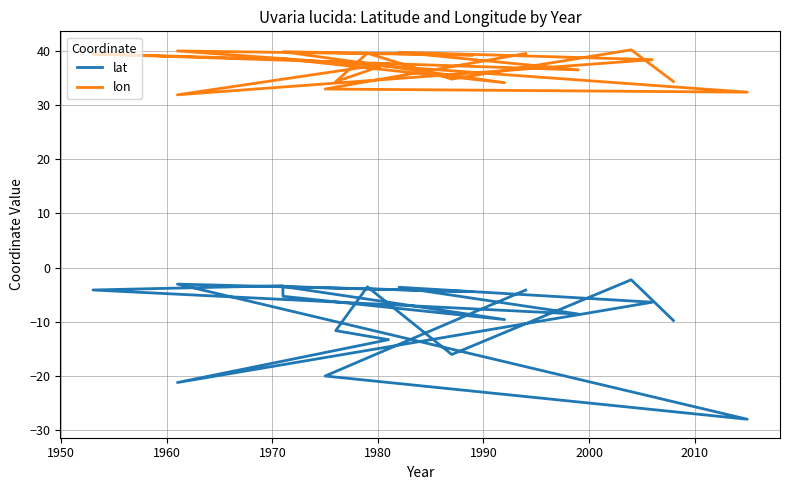

Which series has the largest total across all categories?

lon